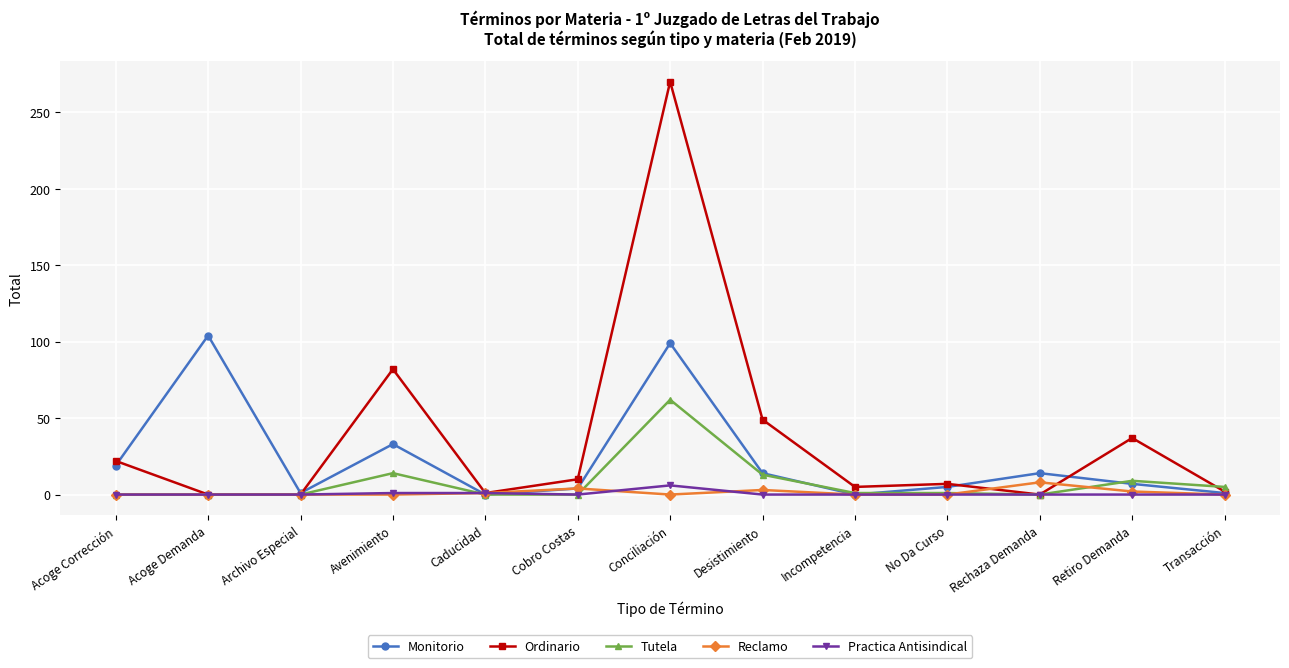

What is the maximum value shown in the chart?

270